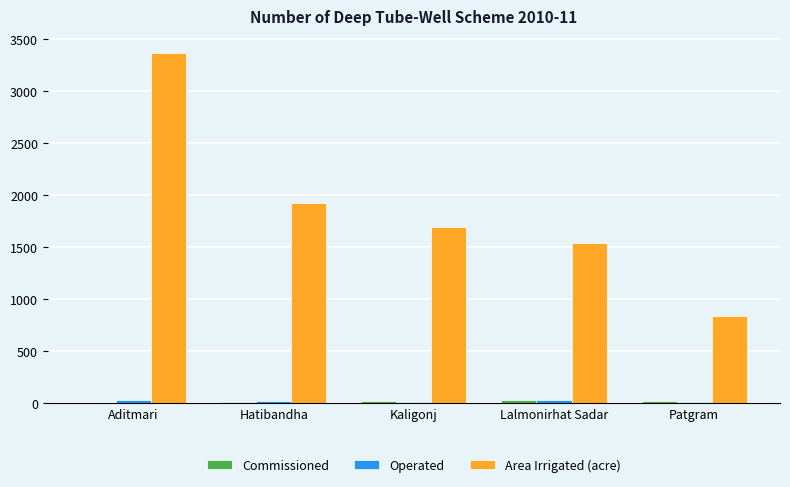

Which series has the largest total across all categories?

Area Irrigated (acre)